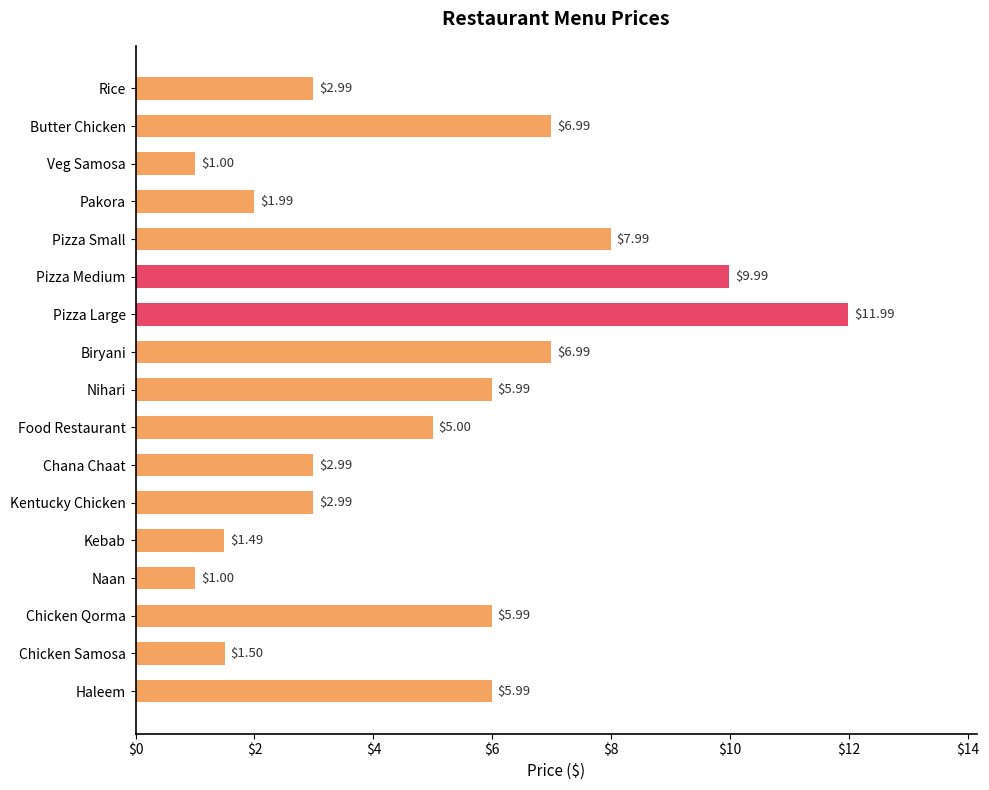

What is the change in value from Biryani to Kentucky Chicken?

-4.0